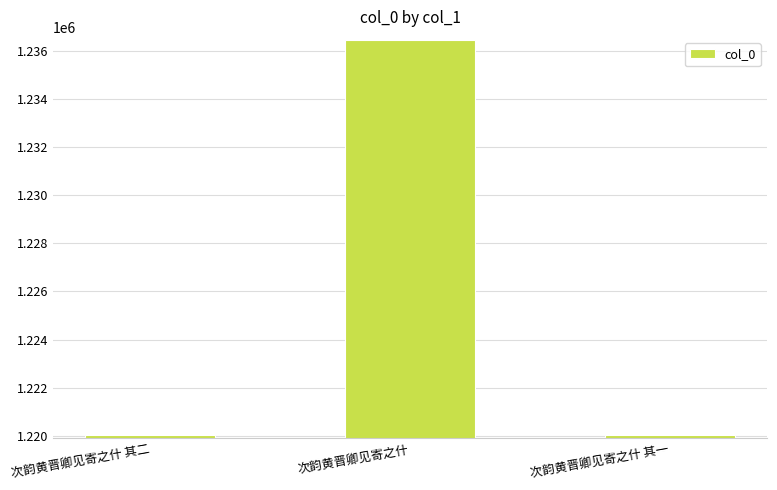

Between 次韵黄晋卿见寄之什 and 次韵黄晋卿见寄之什 其二, which is larger?

次韵黄晋卿见寄之什